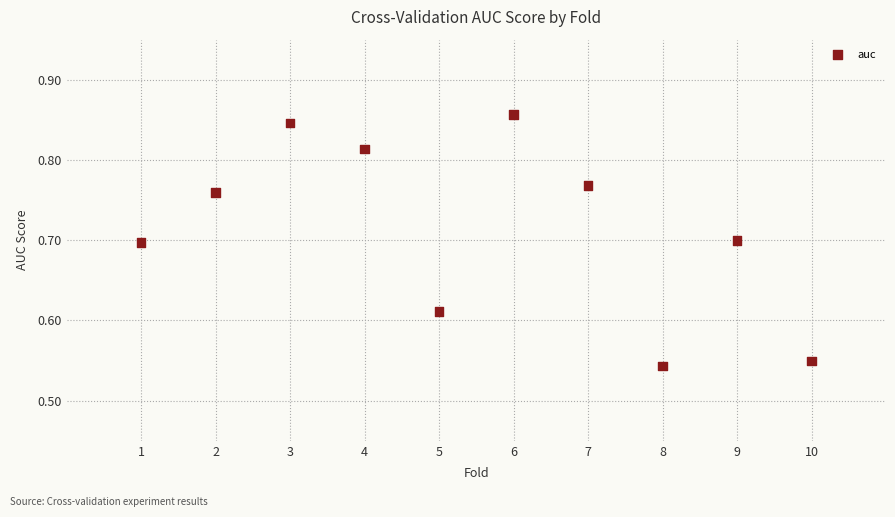

What is the range of Y values (max minus min)?

0.3